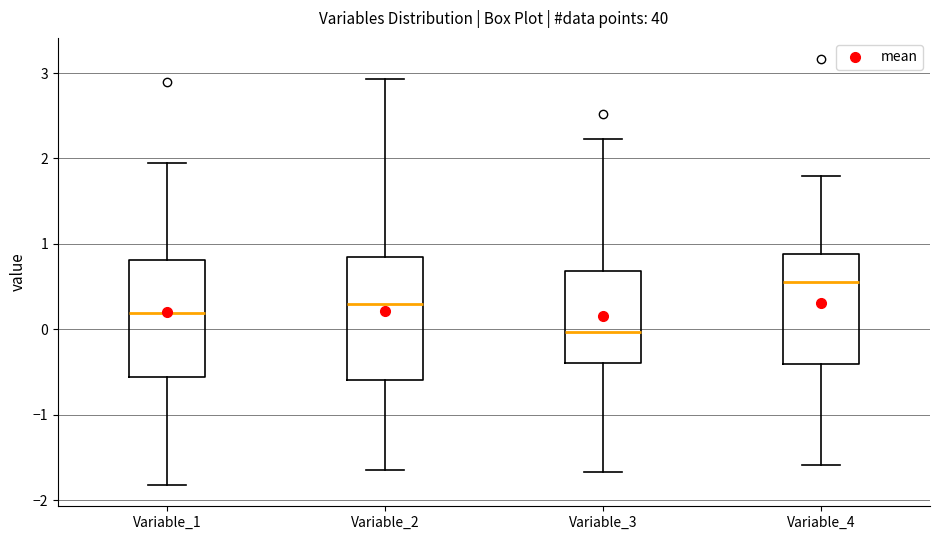

Where does the lower whisker of the box for Variable_4 end on the y-axis? The values are not printed on the chart, so give them approximately, as read against the axis.

-1.6